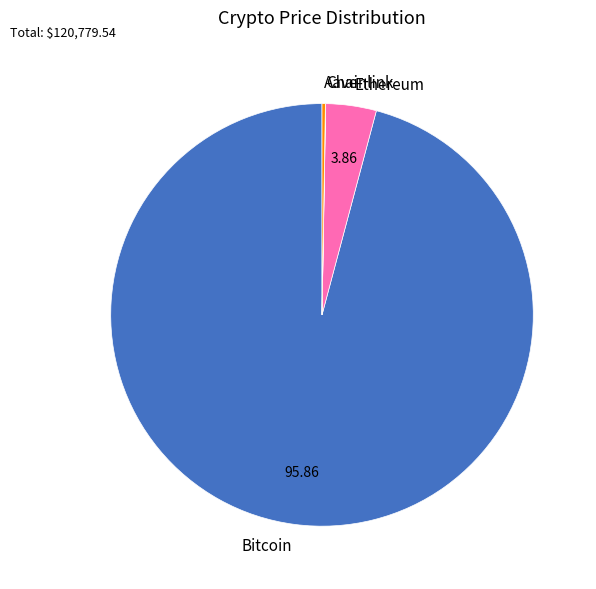

What is the largest slice in the pie chart?

Bitcoin